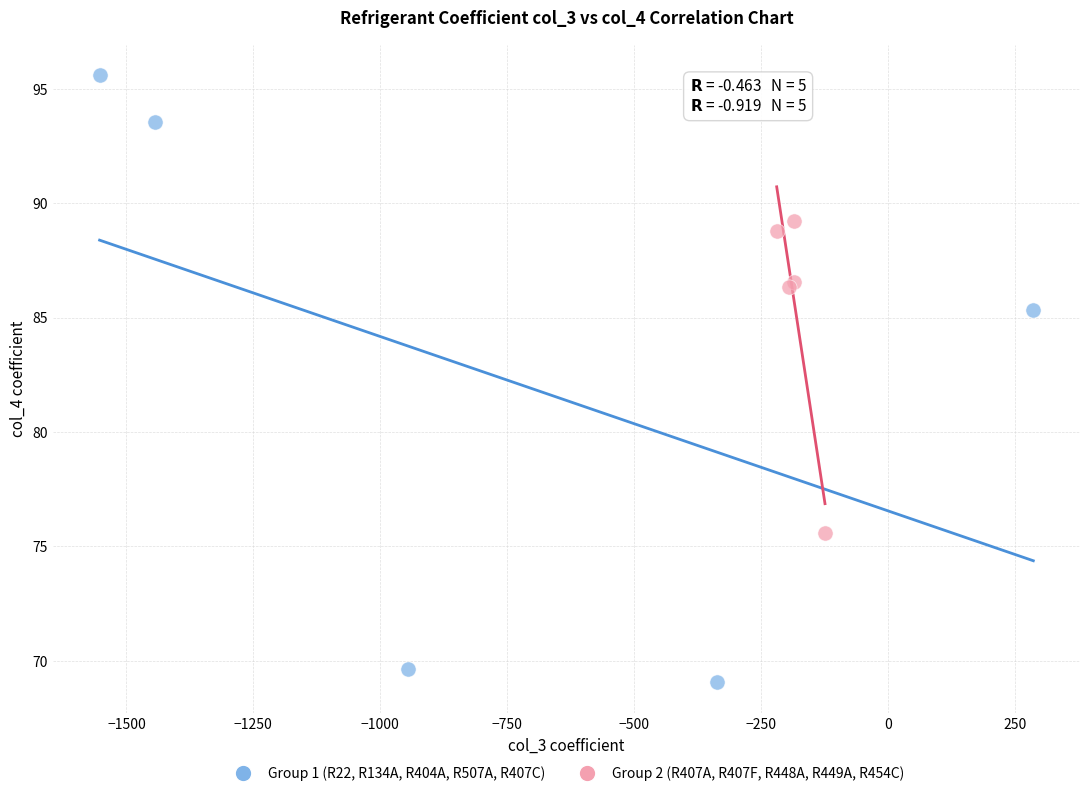

What are all the series names shown in the legend?

Group 1 (R22, R134A, R404A, R507A, R407C), Group 2 (R407A, R407F, R448A, R449A, R454C)